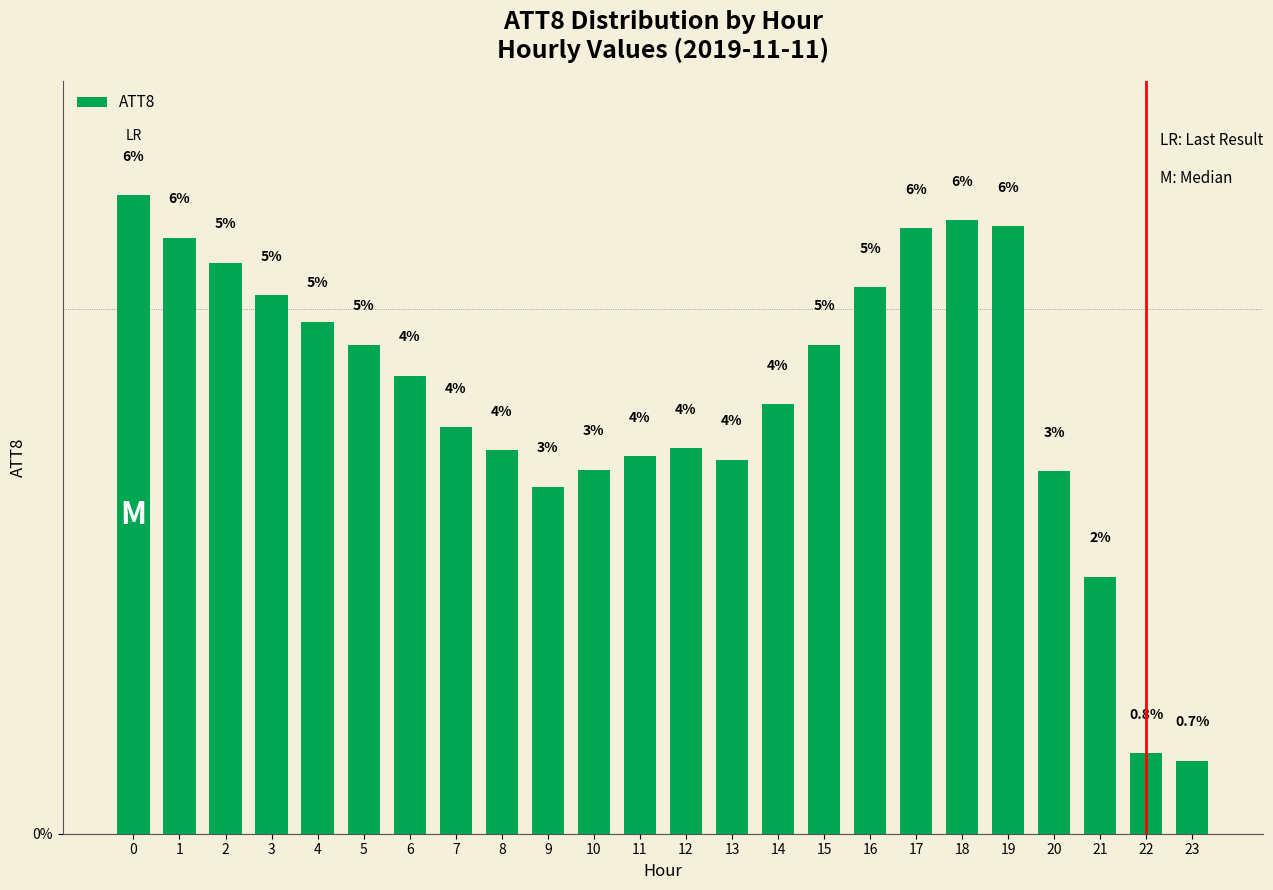

How many bars are there in total?

24